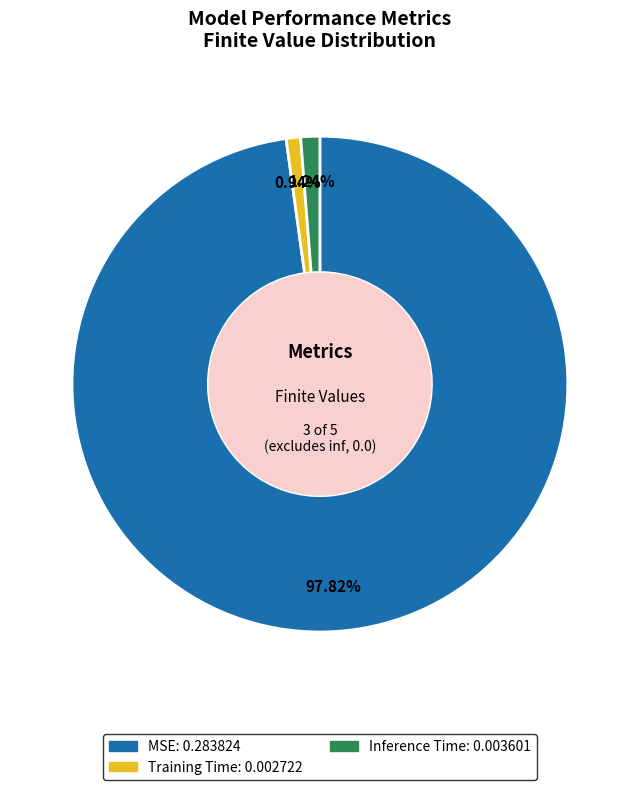

Between Inference Time and MSE, which is larger?

MSE